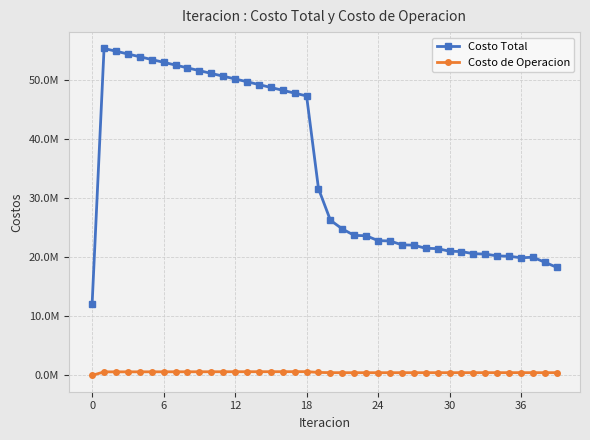

List the series in order of their peak value, highest first.

Costo Total, Costo de Operacion